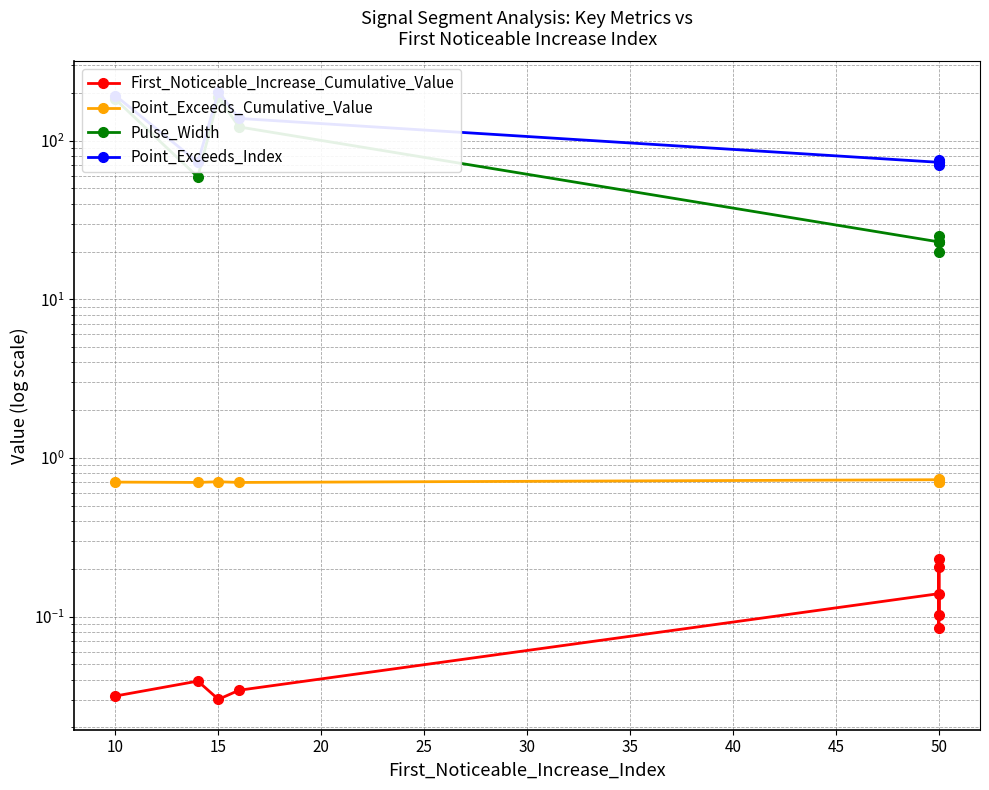

Is this an area chart (filled region under the line)?

No